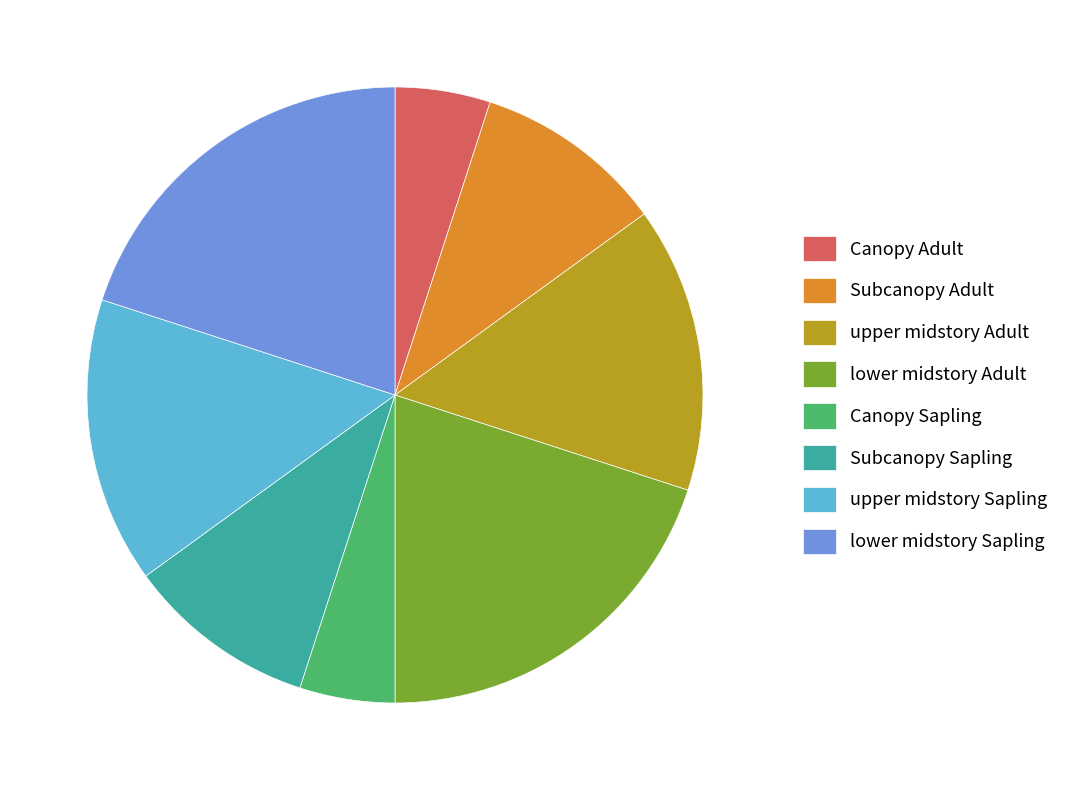

Does upper midstory Adult account for over 50% of the chart?

No